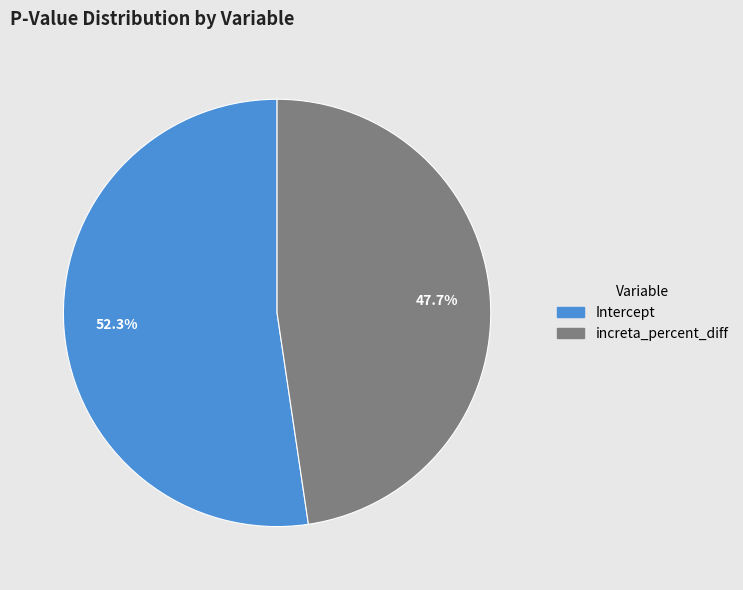

How many segments does this pie chart have?

2